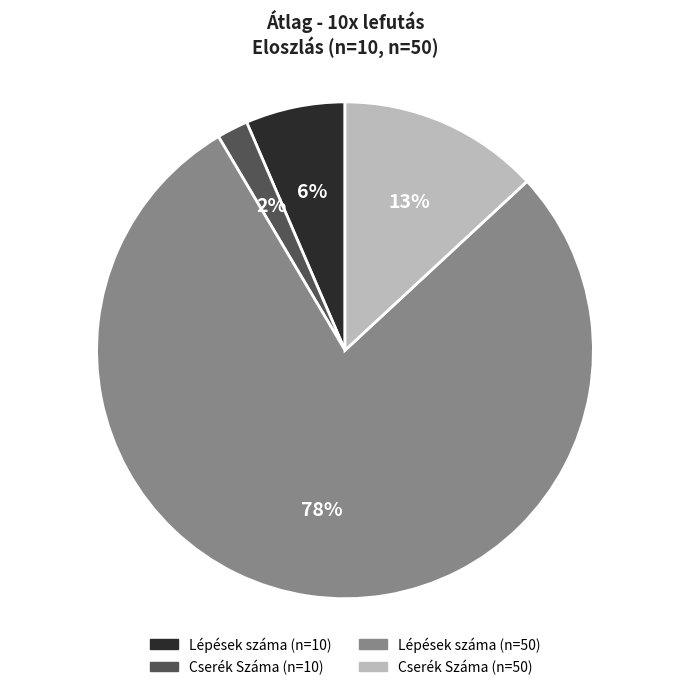

Is the sum of Cserék Száma (n=10) and Lépések száma (n=10) greater than half?

No